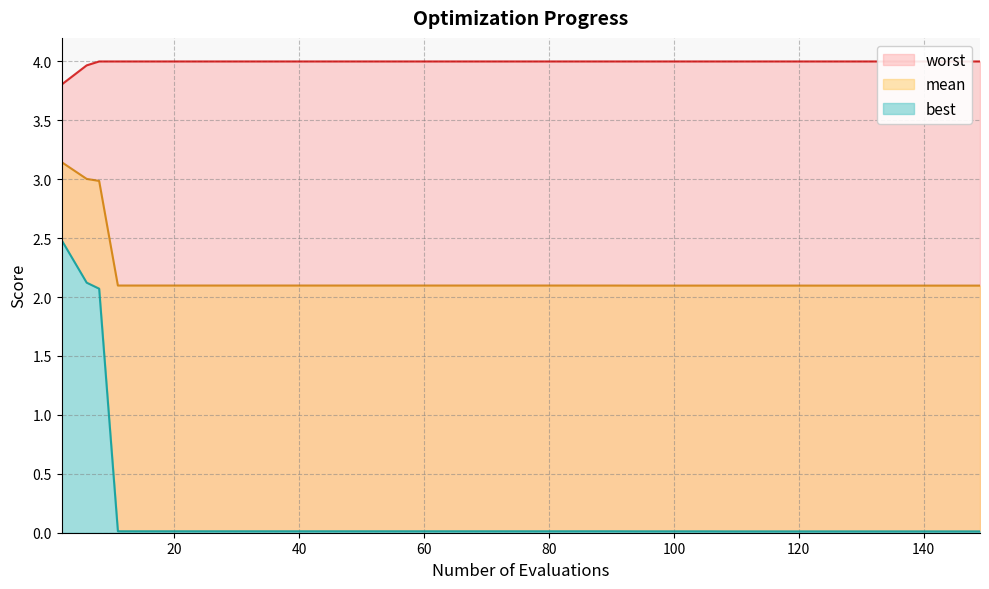

What is the average value of the best series?

0.2